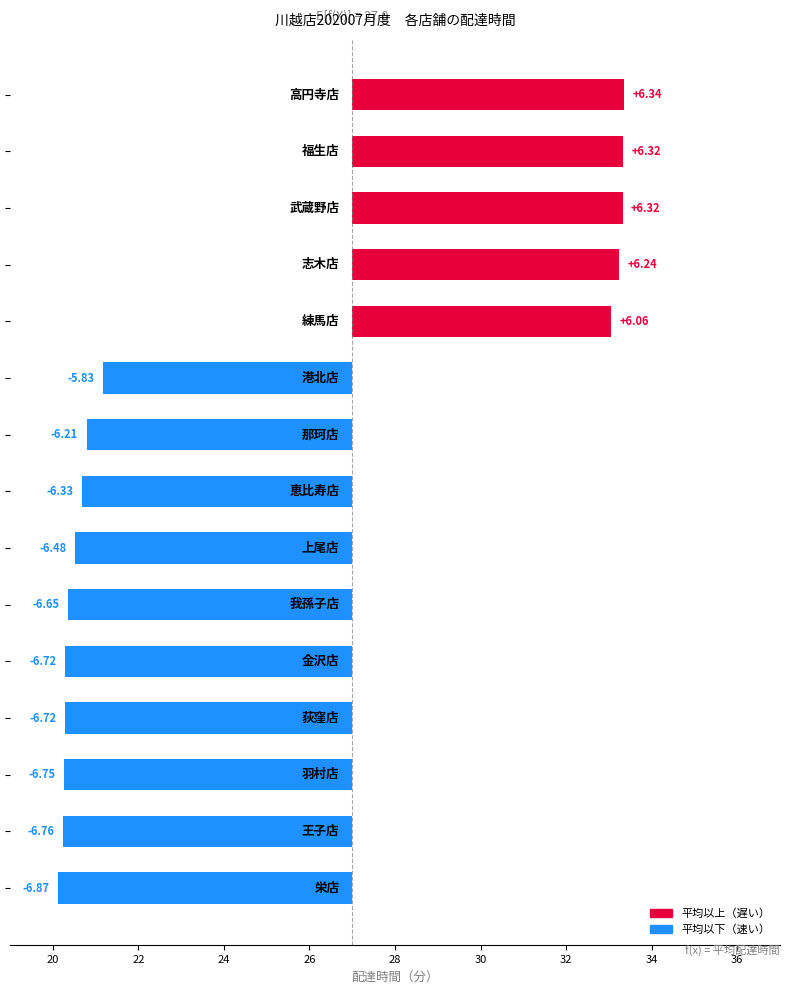

How many values are below -6?

9